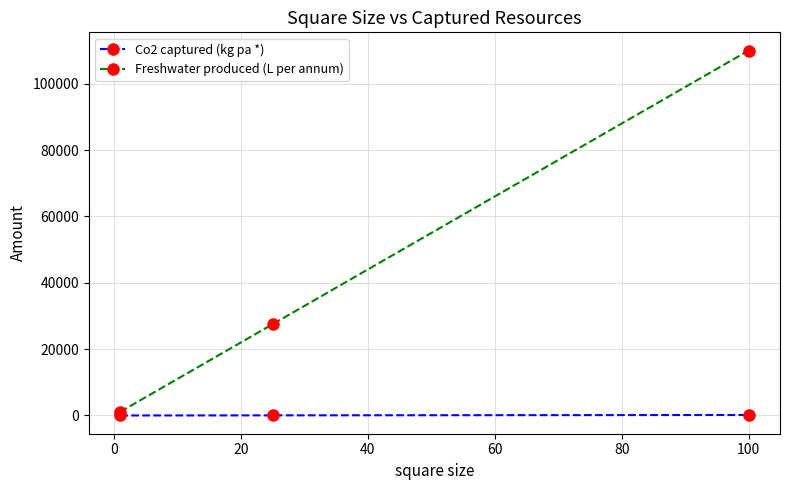

What is the difference between the second highest and minimum values in the Co2 captured (kg pa *) series?

36.0